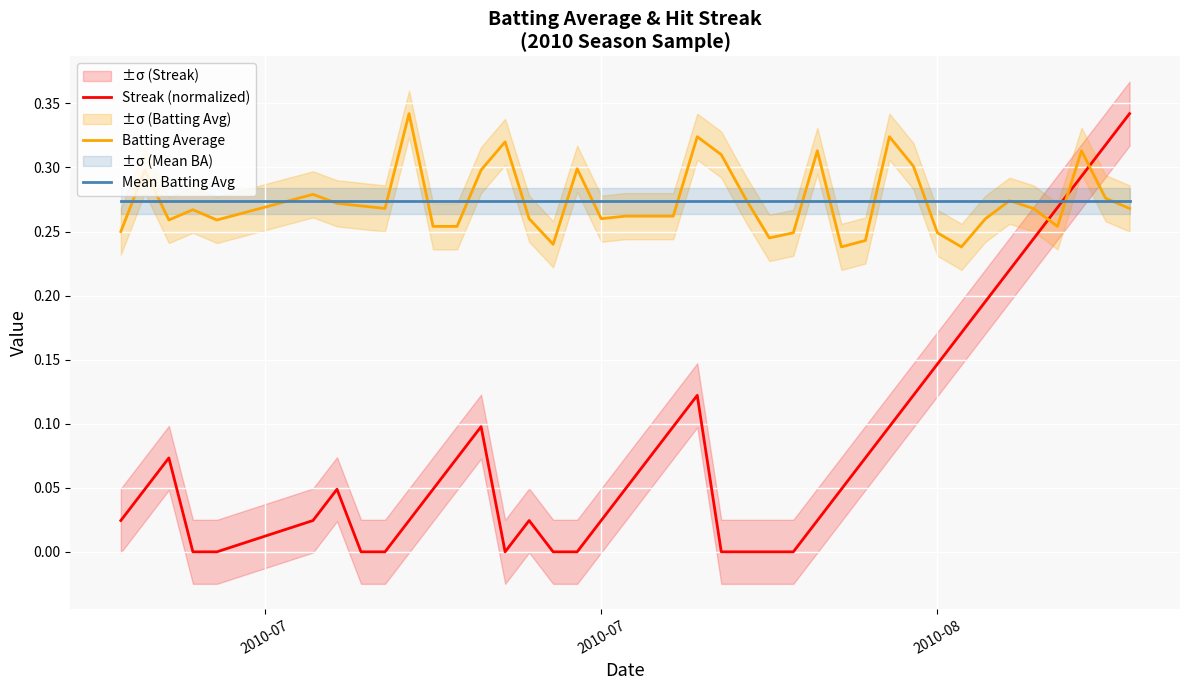

Reading left to right, what are all the values shown in this chart?

Streak (normalized): 0.0	0.0	0.1	0.0	0.0	0.0	0.0	0.0	0.0	0.0	0.0	0.1	0.1	0.0	0.0	0.0	0.0	0.0	0.0	0.1	0.1	0.1	0.0	0.0	0.0	0.0	0.0	0.0	0.1	0.1	0.1	0.1	0.2	0.2	0.2	0.2	0.3	0.3	0.3	0.3
Batting Average: 0.2	0.3	0.3	0.3	0.3	0.3	0.3	0.3	0.3	0.3	0.3	0.3	0.3	0.3	0.3	0.2	0.3	0.3	0.3	0.3	0.3	0.3	0.3	0.3	0.2	0.2	0.3	0.2	0.2	0.3	0.3	0.2	0.2	0.3	0.3	0.3	0.3	0.3	0.3	0.3
Mean Batting Avg: 0.3	0.3	0.3	0.3	0.3	0.3	0.3	0.3	0.3	0.3	0.3	0.3	0.3	0.3	0.3	0.3	0.3	0.3	0.3	0.3	0.3	0.3	0.3	0.3	0.3	0.3	0.3	0.3	0.3	0.3	0.3	0.3	0.3	0.3	0.3	0.3	0.3	0.3	0.3	0.3